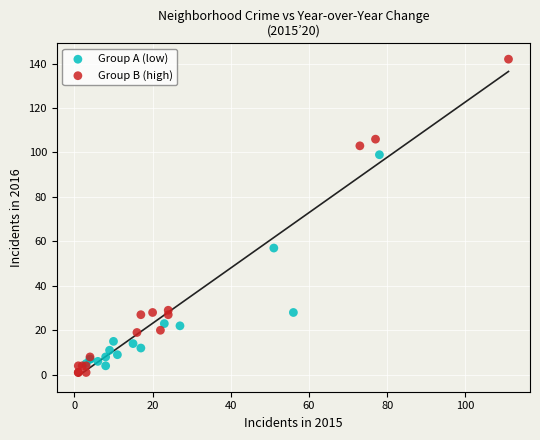

What are all the series names shown in the legend?

Group A (low), Group B (high)